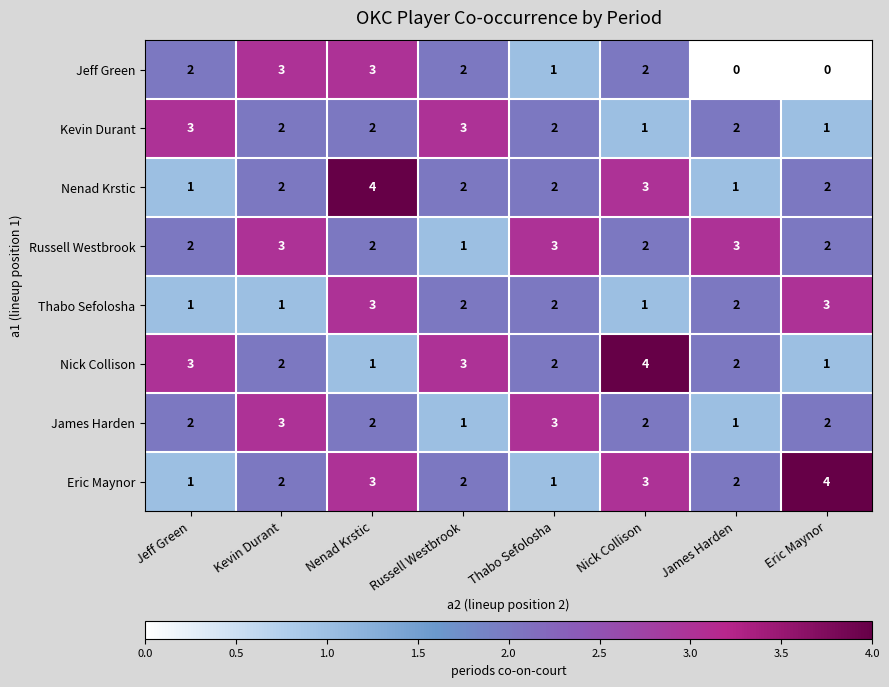

At which category is the sum across all series the highest?

Nenad Krstic